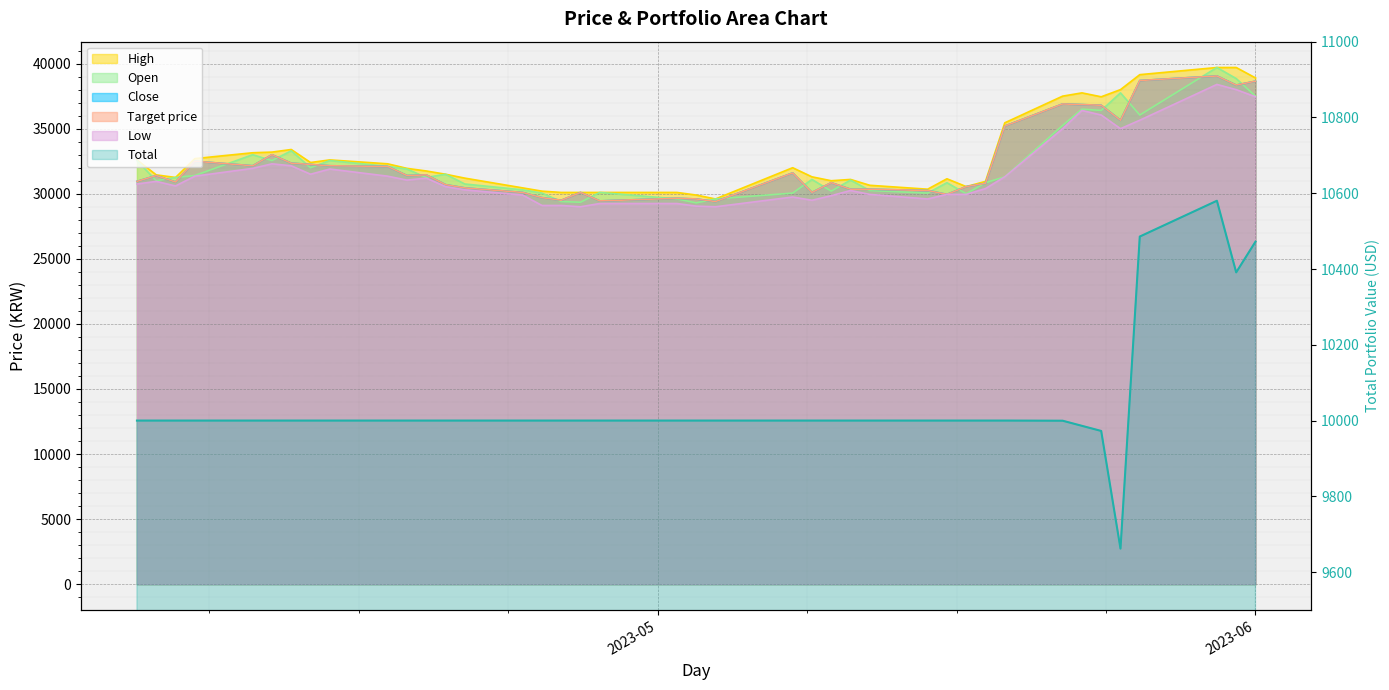

How many data points in Open are less than 31250?

19